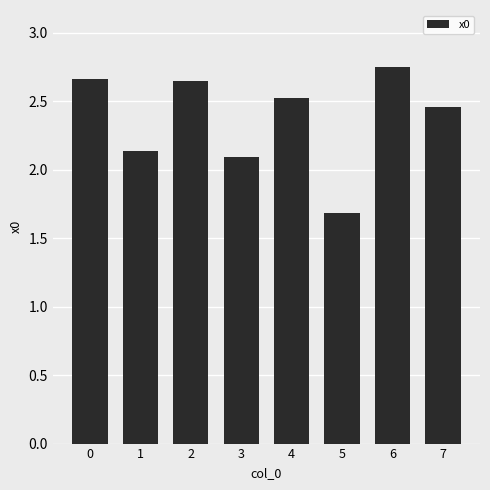

What is the change in value from 1 to 7?

+0.3